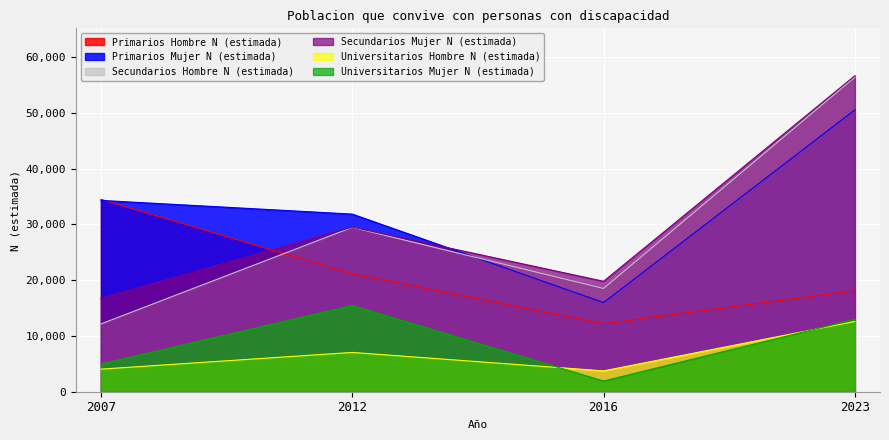

Is it true that Primarios Mujer N (estimada) equals 15993 at 2016?

True